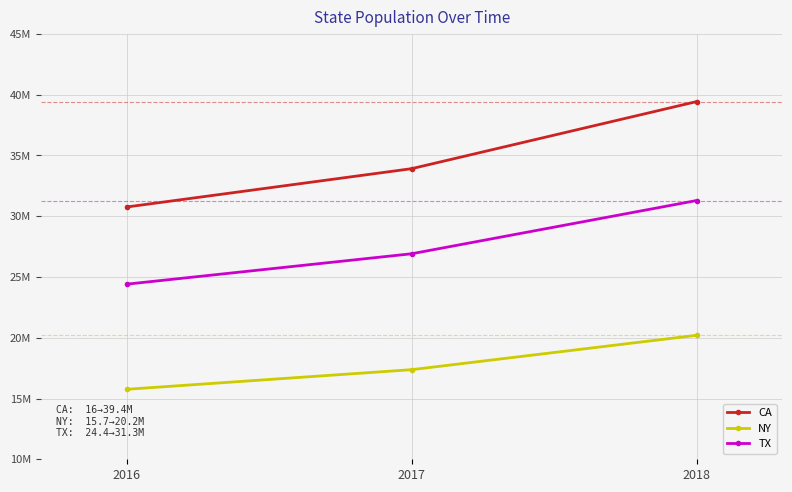

Reading right to left, extract all data points from this chart.

CA: 39431263	33910887	30756386
NY: 20201249	17373075	15756975
TX: 31290831	26910115	24406849